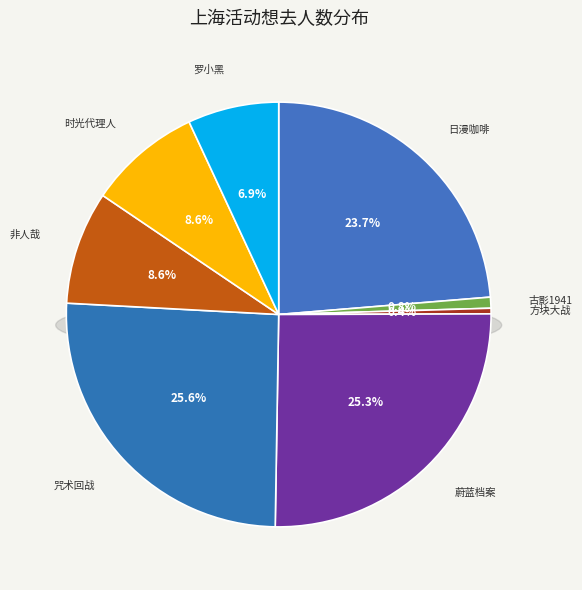

To the nearest percent, what percentage of the pie is 上海·次元波板糖×时光代理人「锦瑟华年主题快闪店」?

9%